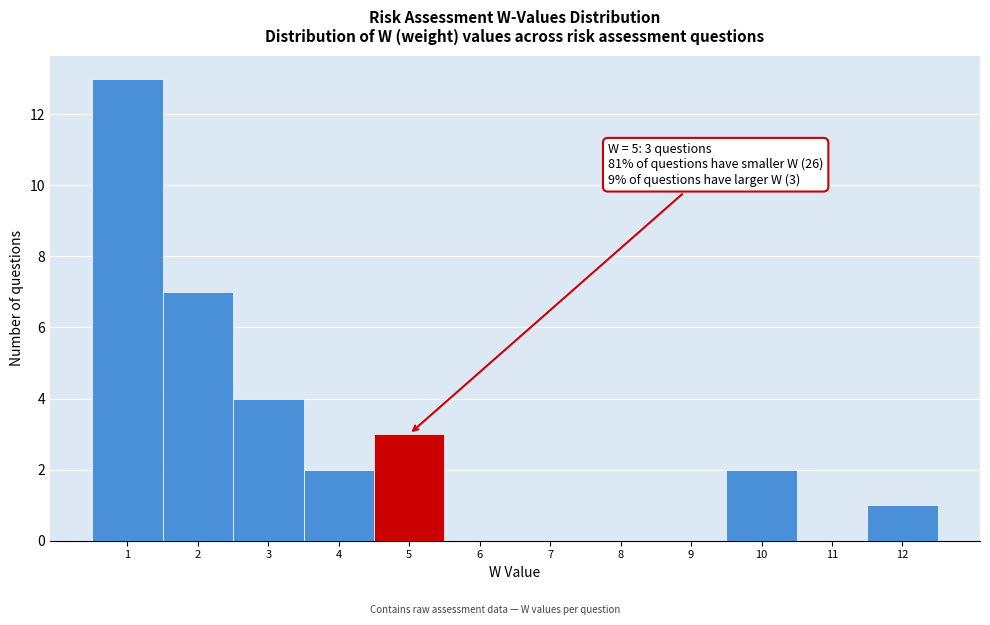

Over which range of the x-axis is the bar tallest?

0.5 to 1.5